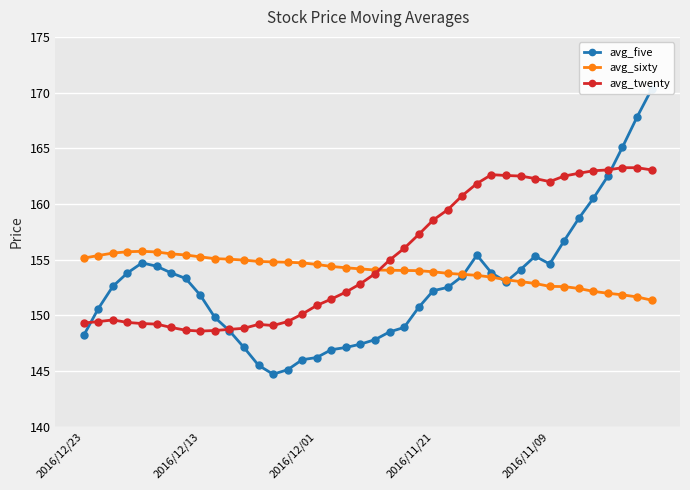

What is the sum of all avg_twenty values?

6208.7